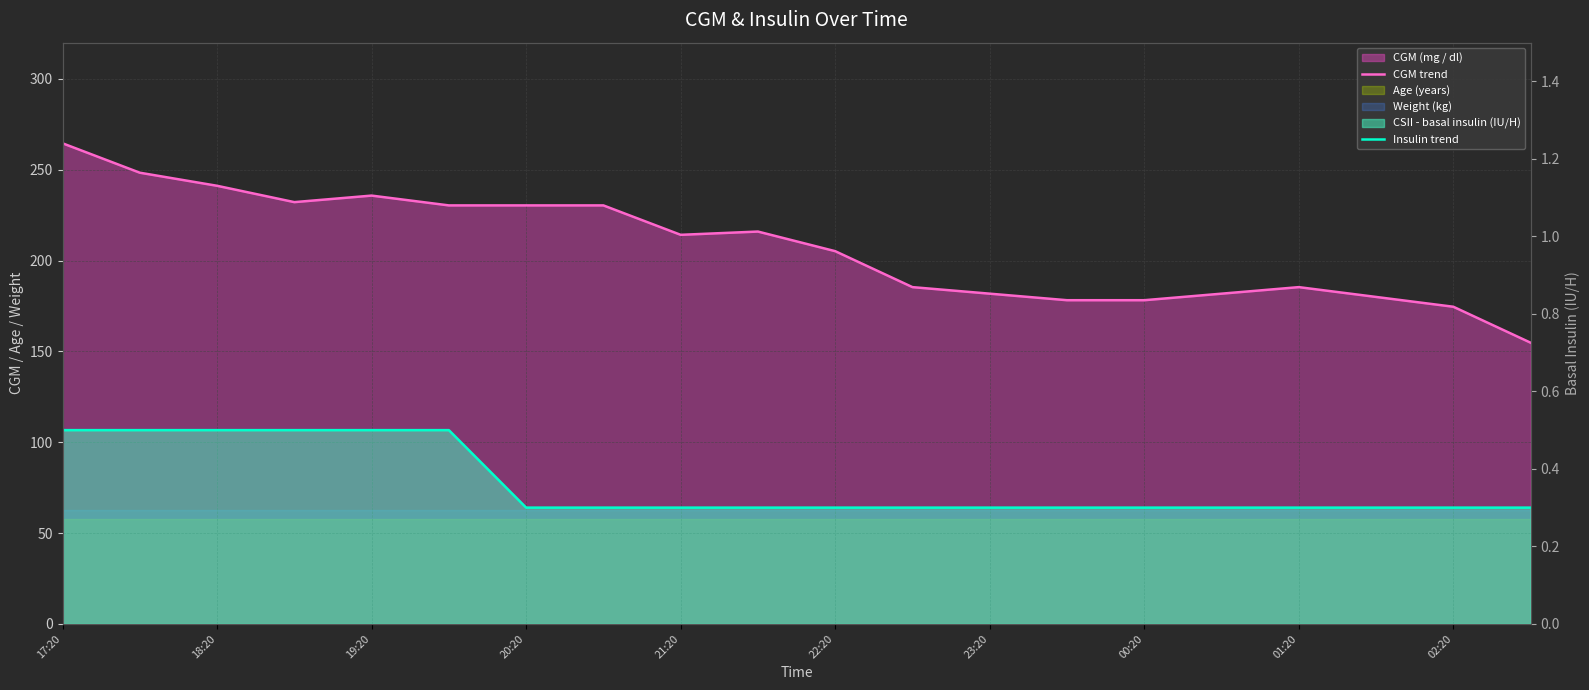

What is the maximum value for CGM trend?

264.6